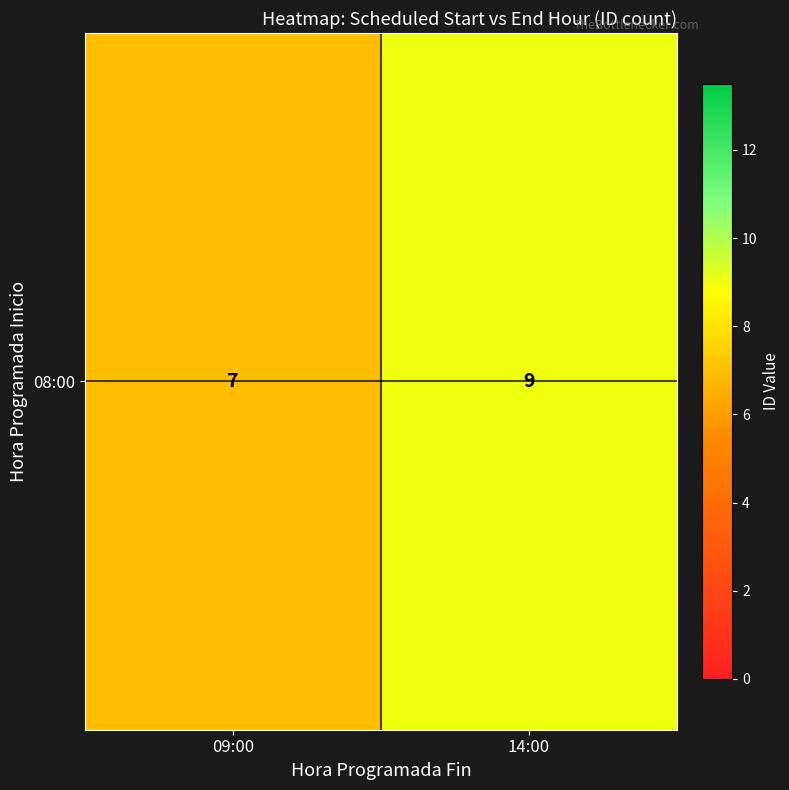

Between 09:00 and 14:00, which is larger?

14:00